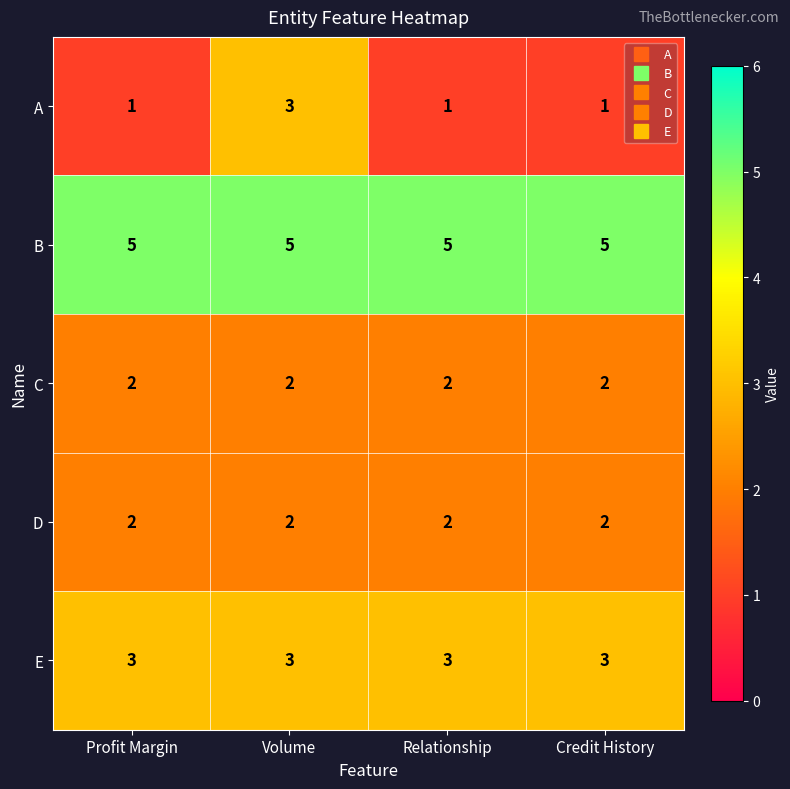

What is the total value across all series at Credit History?

13